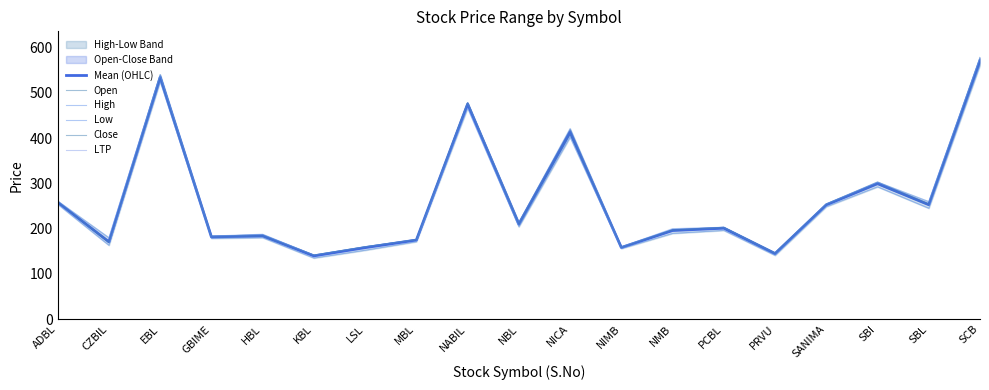

What is the total value across all series at PCBL?

1207.8